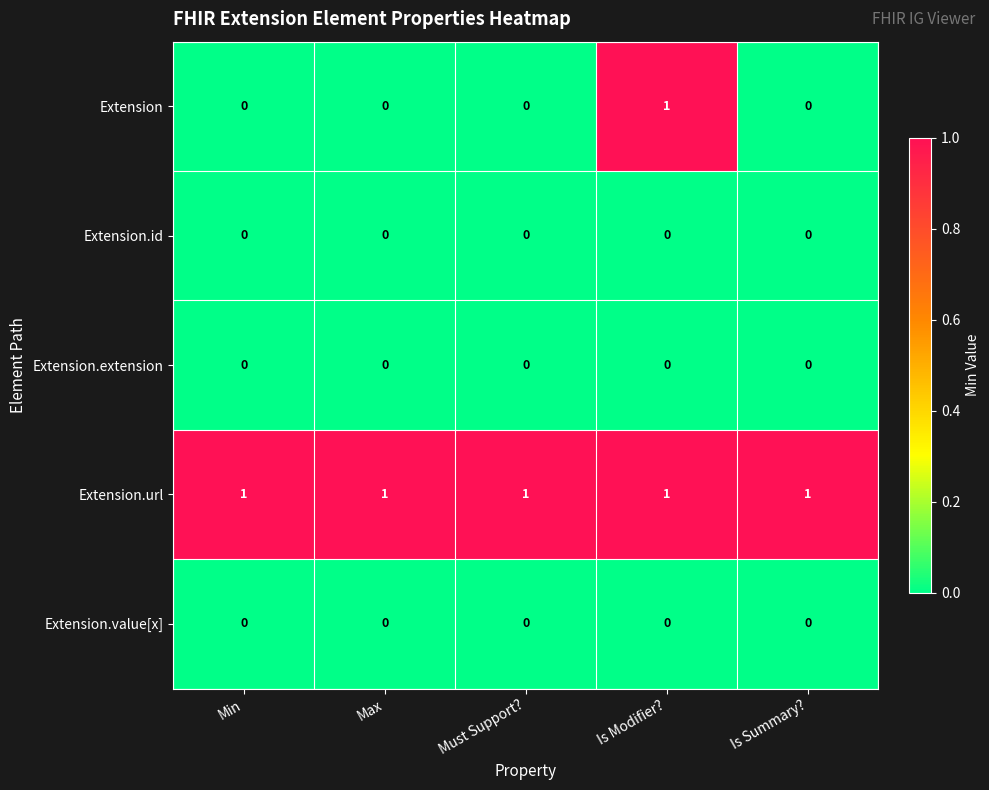

What is the greatest value displayed?

1